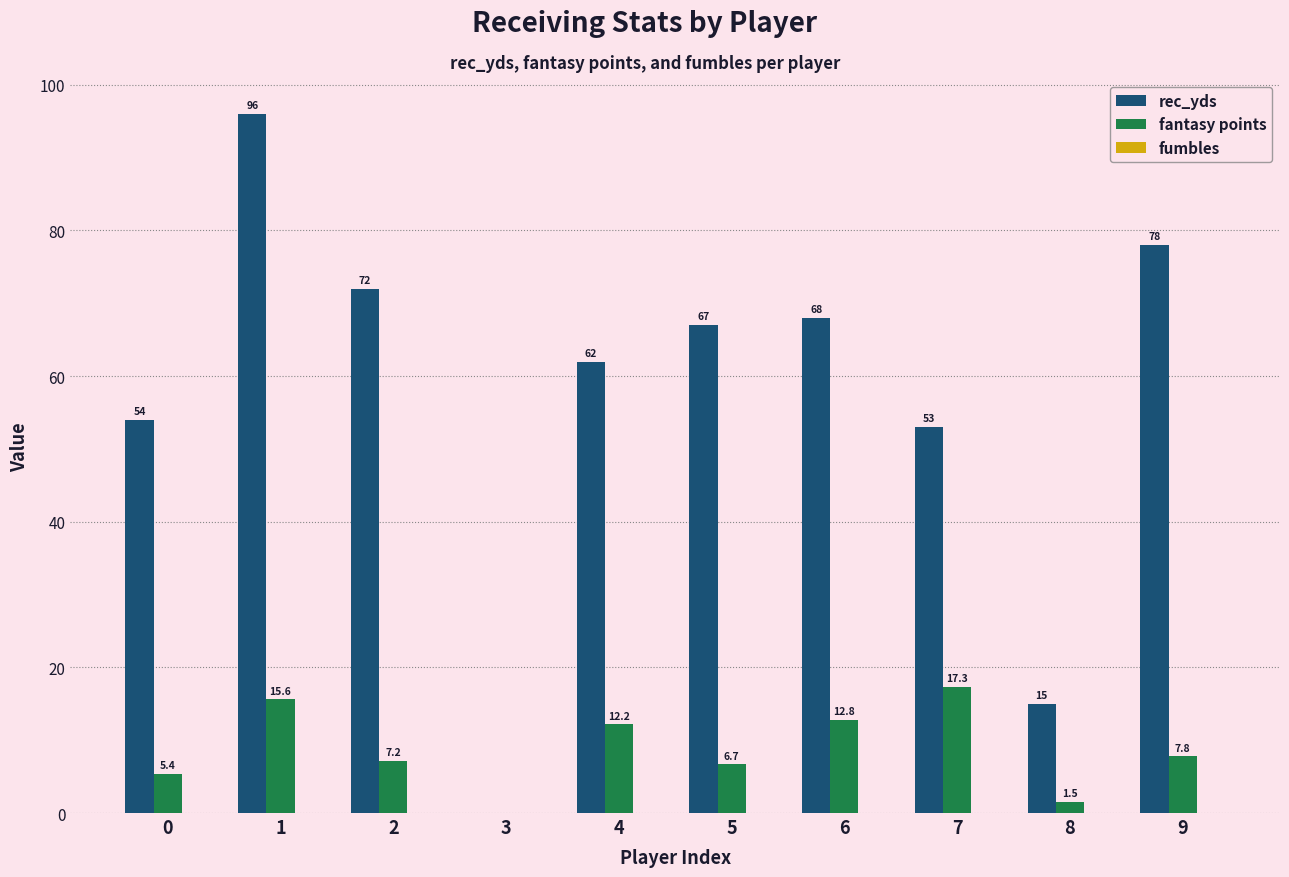

Is it true that rec_yds equals 32.7 at 9?

False